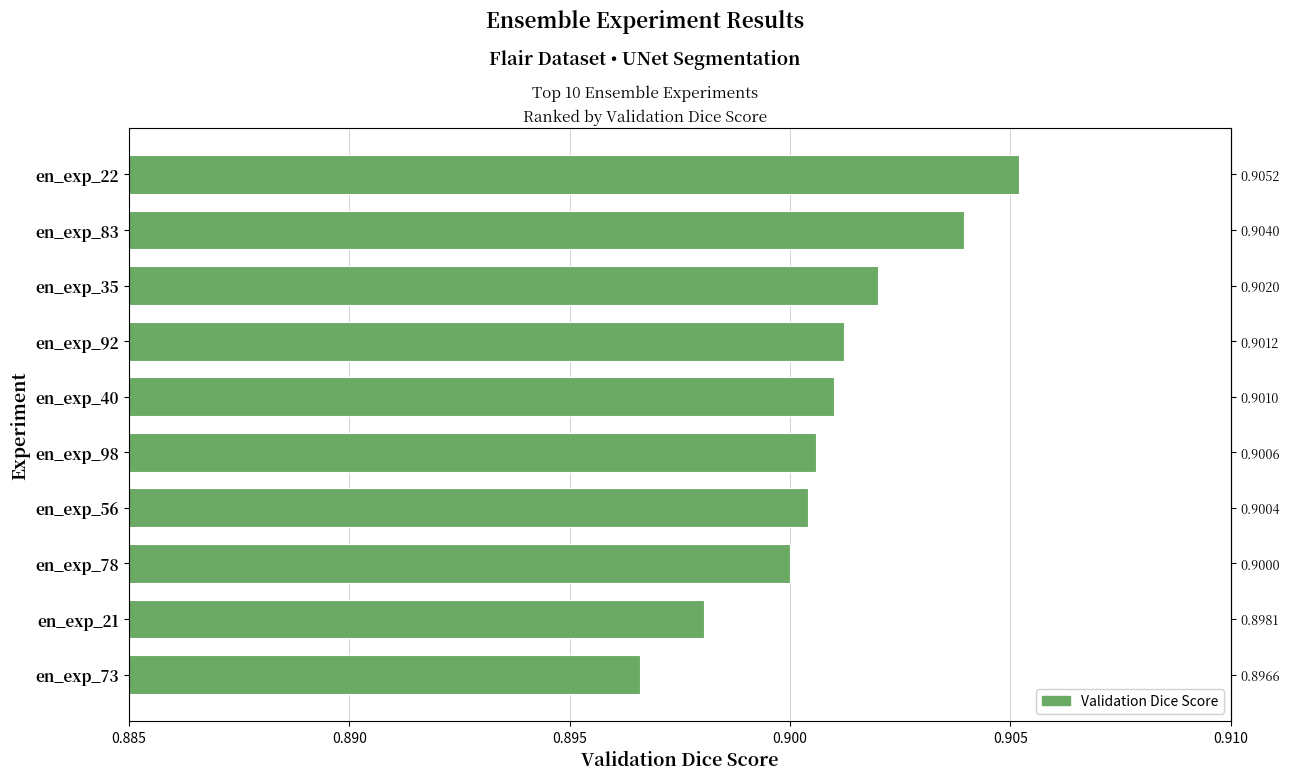

Reading left to right, extract all data points from this chart.

0.9	0.9	0.9	0.9	0.9	0.9	0.9	0.9	0.9	0.9